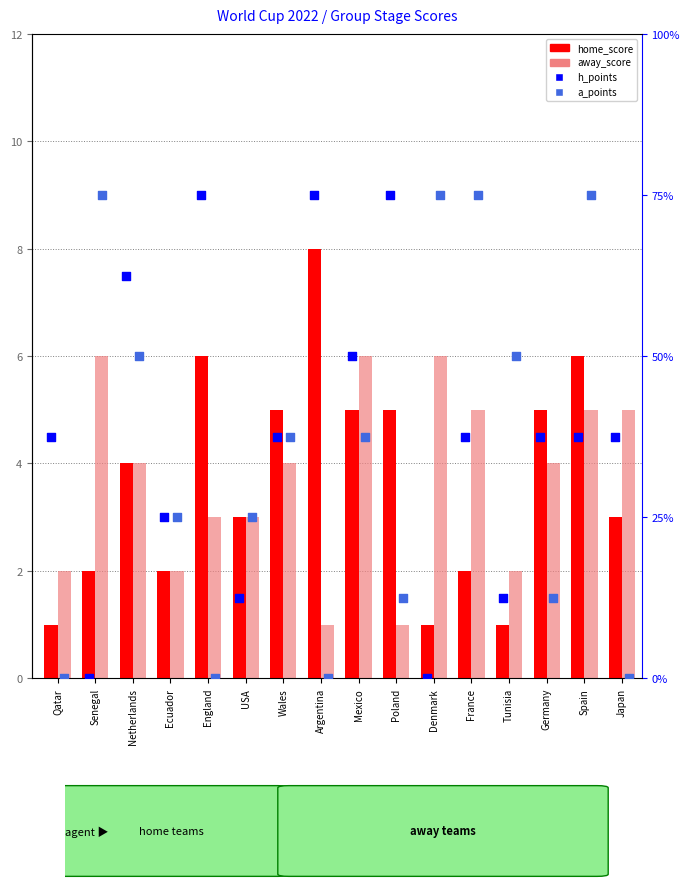

Which series has the largest total across all categories?

home_score